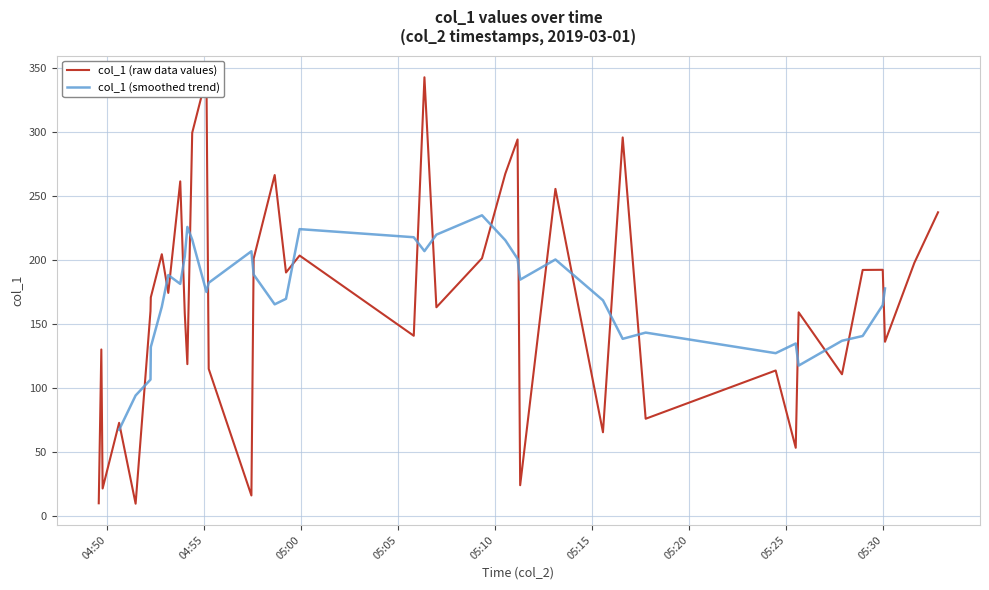

What is the difference between the maximum and second lowest values?

332.8